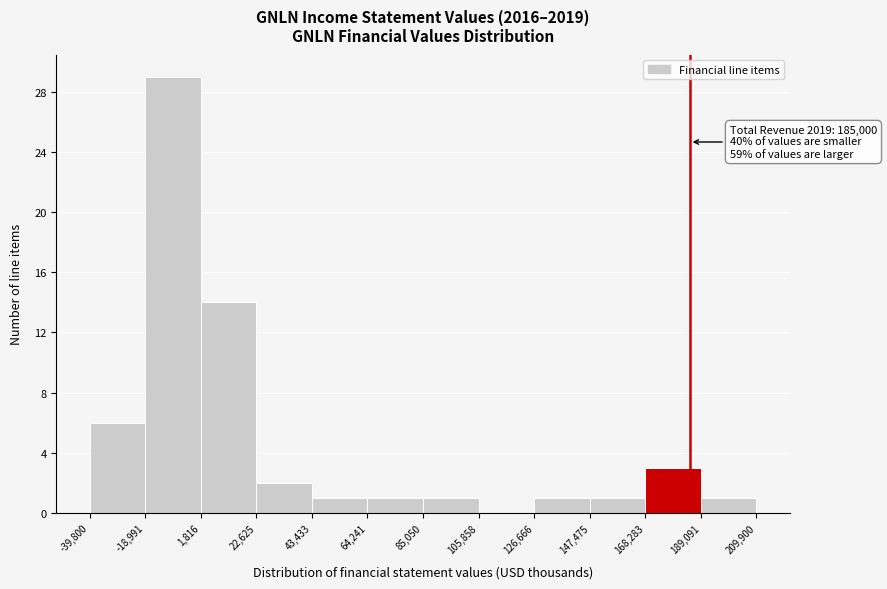

Over which range of the x-axis is the bar tallest?

-18,991 to 1,816